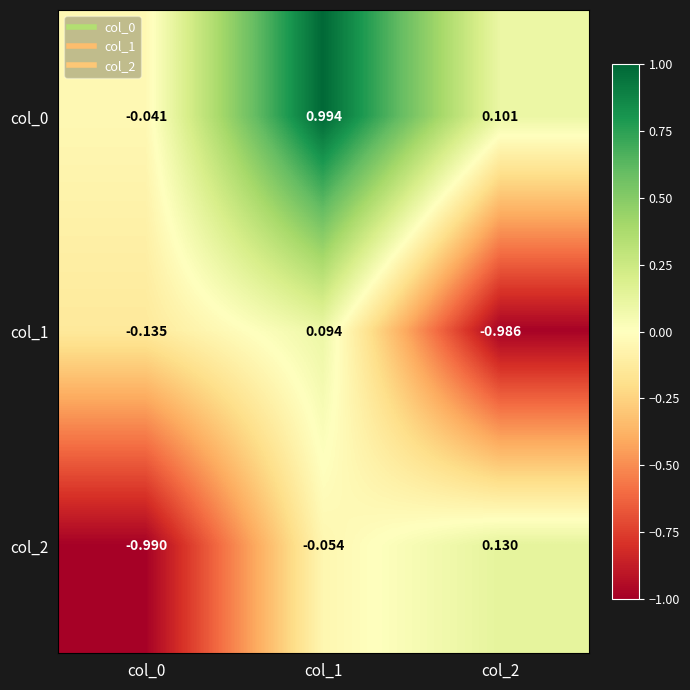

Is the value of col_2 at col_0 greater than the value of col_0 at col_0?

No